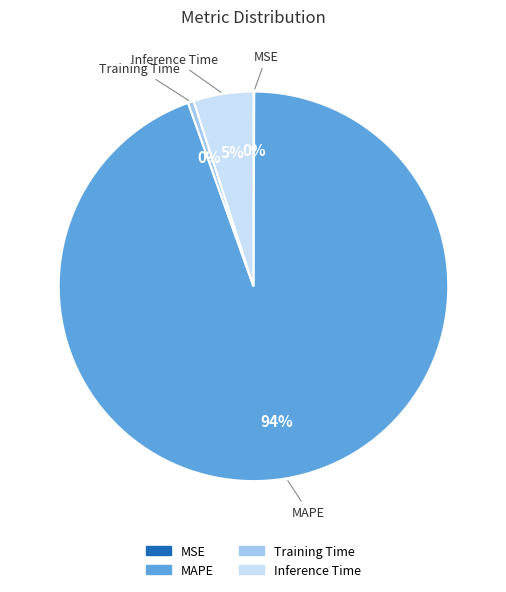

The Training Time slice represents 12% of the pie. True or false?

False